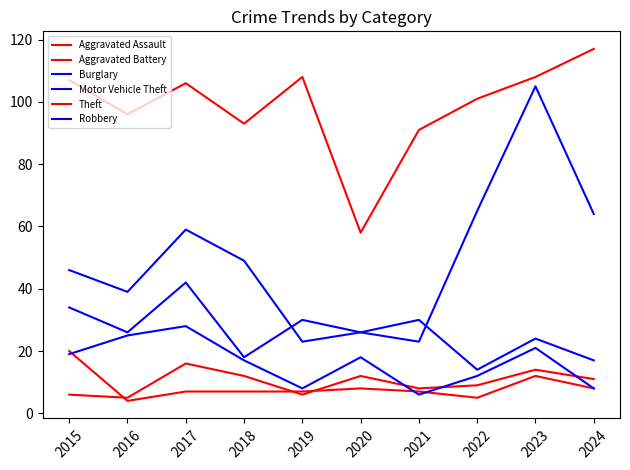

How many series are shown in this chart?

6